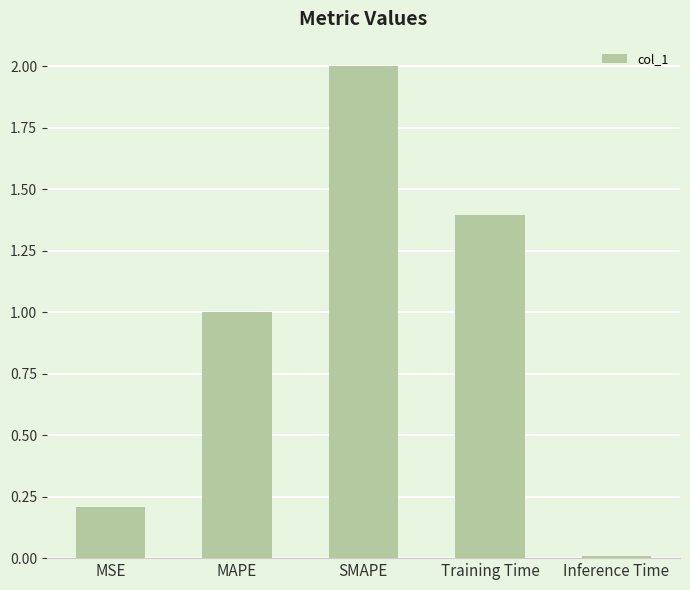

Where does the data first go above 1?

MAPE